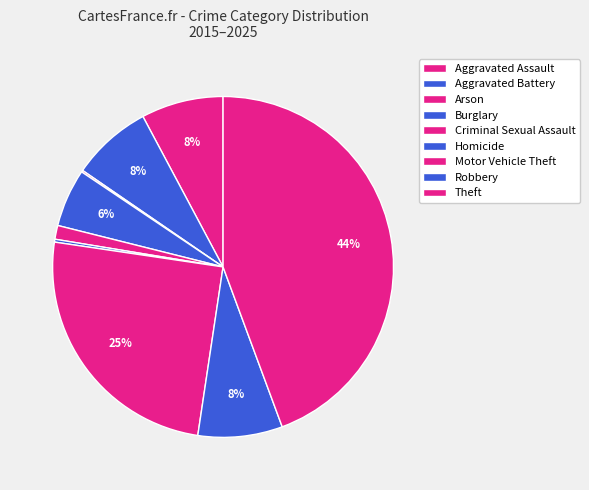

Do Aggravated Battery and Aggravated Assault together represent more than half of the pie?

No